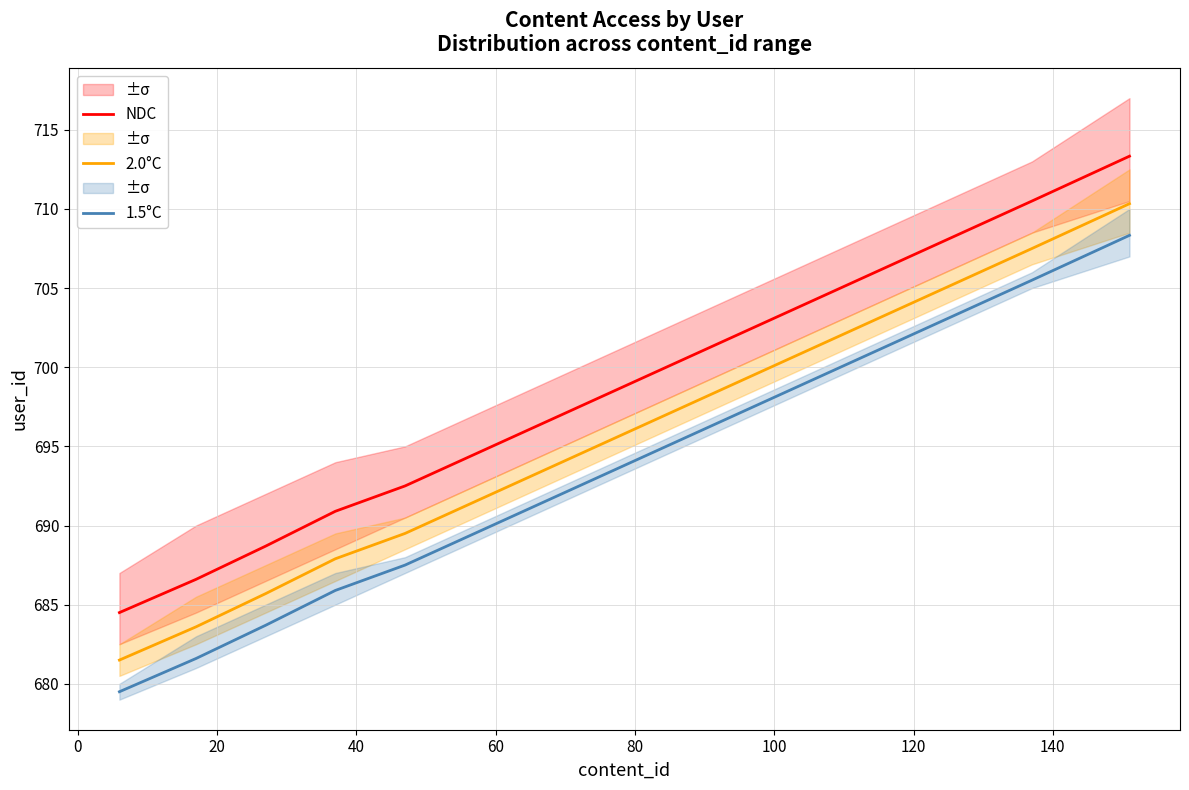

Reading right to left, extract all data points from this chart.

NDC: 713.3	710.5	708.5	706.5	704.5	702.5	700.5	698.5	696.5	694.5	692.5	690.9	688.7	686.6	684.5
2.0°C: 710.3	707.5	705.5	703.5	701.5	699.5	697.5	695.5	693.5	691.5	689.5	687.9	685.7	683.6	681.5
1.5°C: 708.3	705.5	703.5	701.5	699.5	697.5	695.5	693.5	691.5	689.5	687.5	685.9	683.7	681.6	679.5